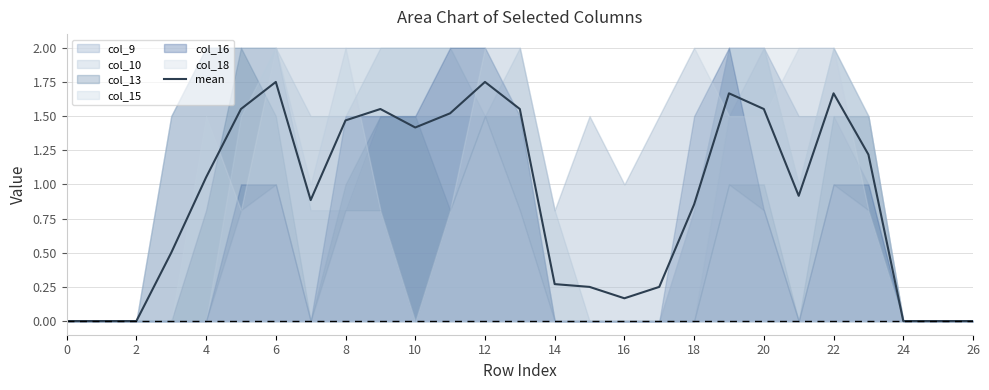

Reading right to left, what are all the values shown in this chart?

0.0	0.0	0.0	1.2	1.7	0.9	1.6	1.7	0.9	0.2	0.2	0.2	0.3	1.6	1.8	1.5	1.4	1.6	1.5	0.9	1.8	1.6	1.1	0.5	0.0	0.0	0.0